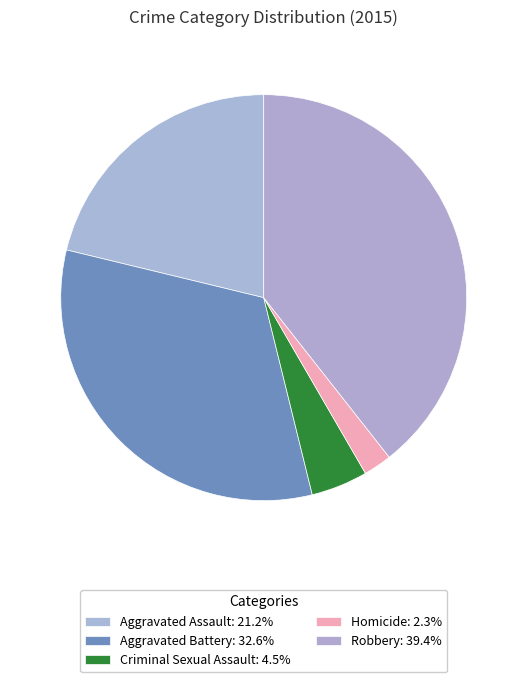

Count the number of slices in the pie.

5